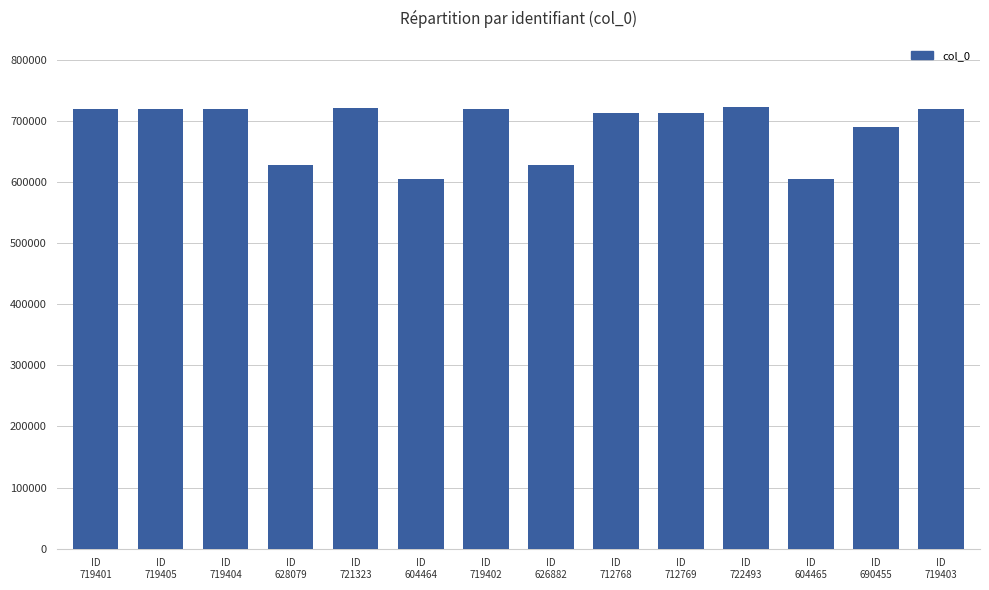

What is the maximum value shown in the chart?

722493